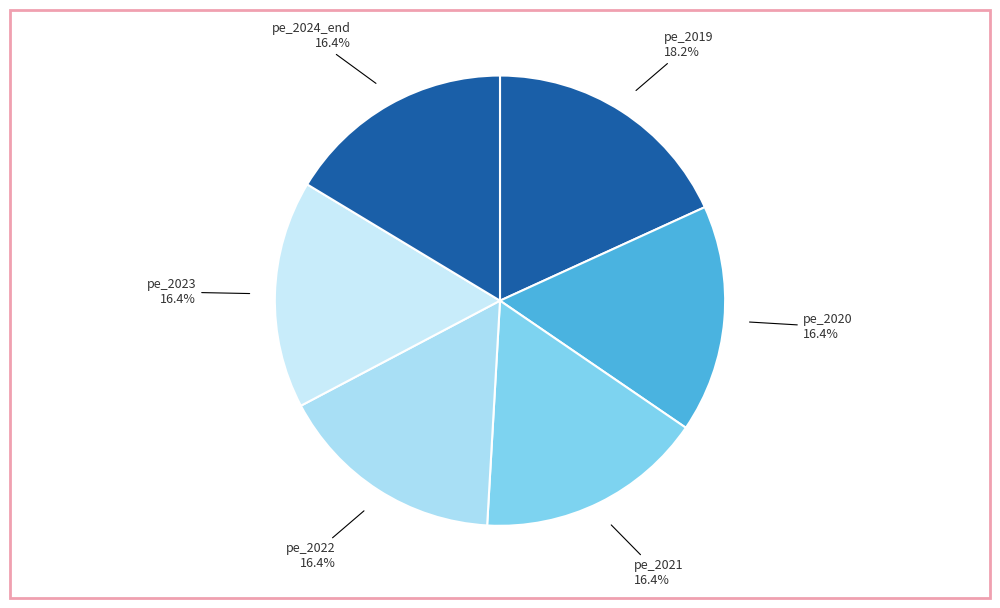

Is pe_2020 the majority of the pie?

No